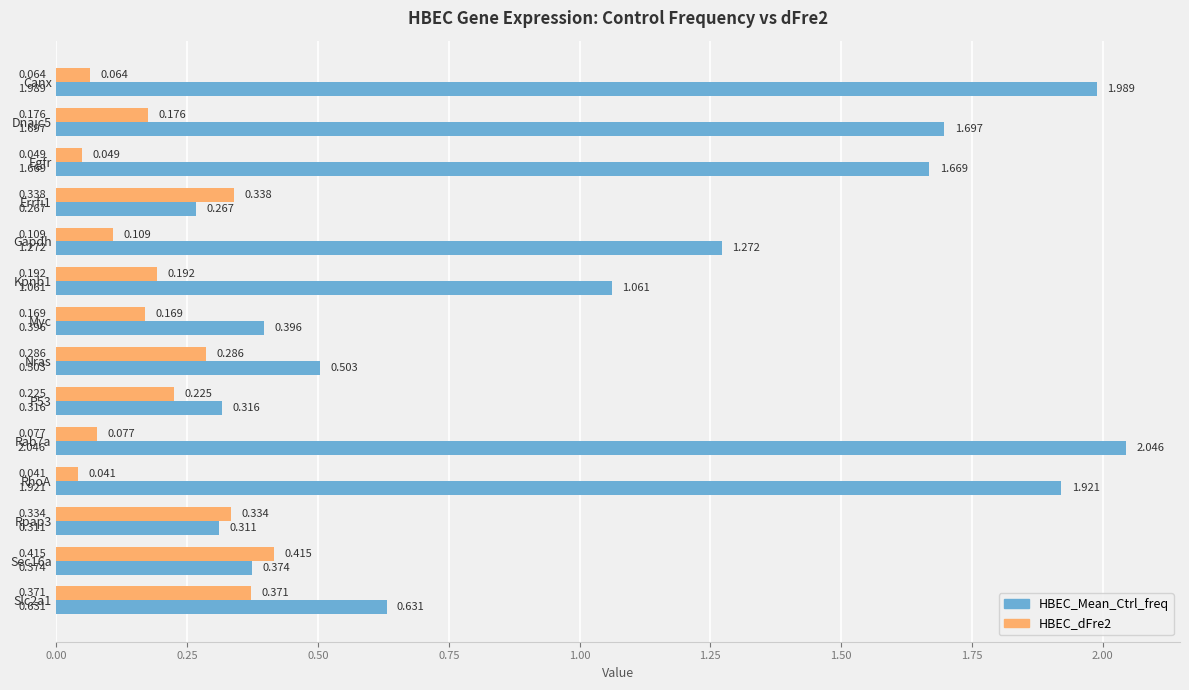

At how many categories does at least one series exceed 1?

7